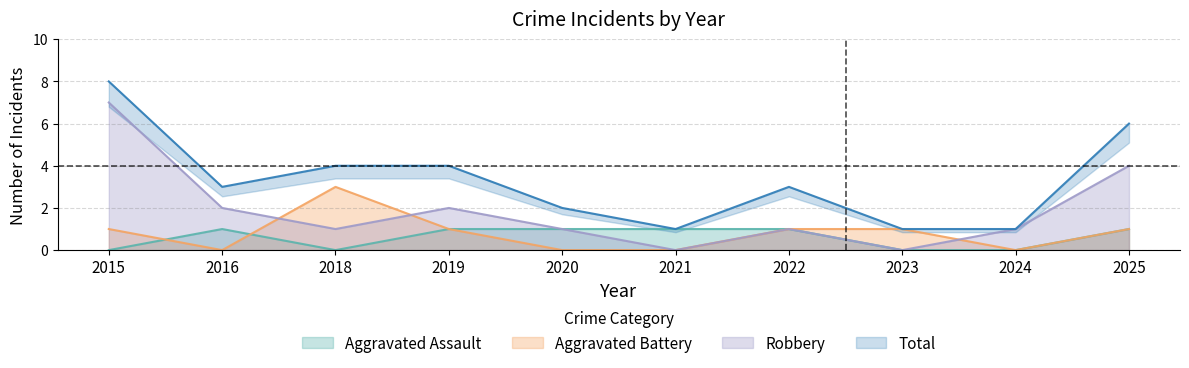

Which has a higher value, 2018 or 2016?

2016